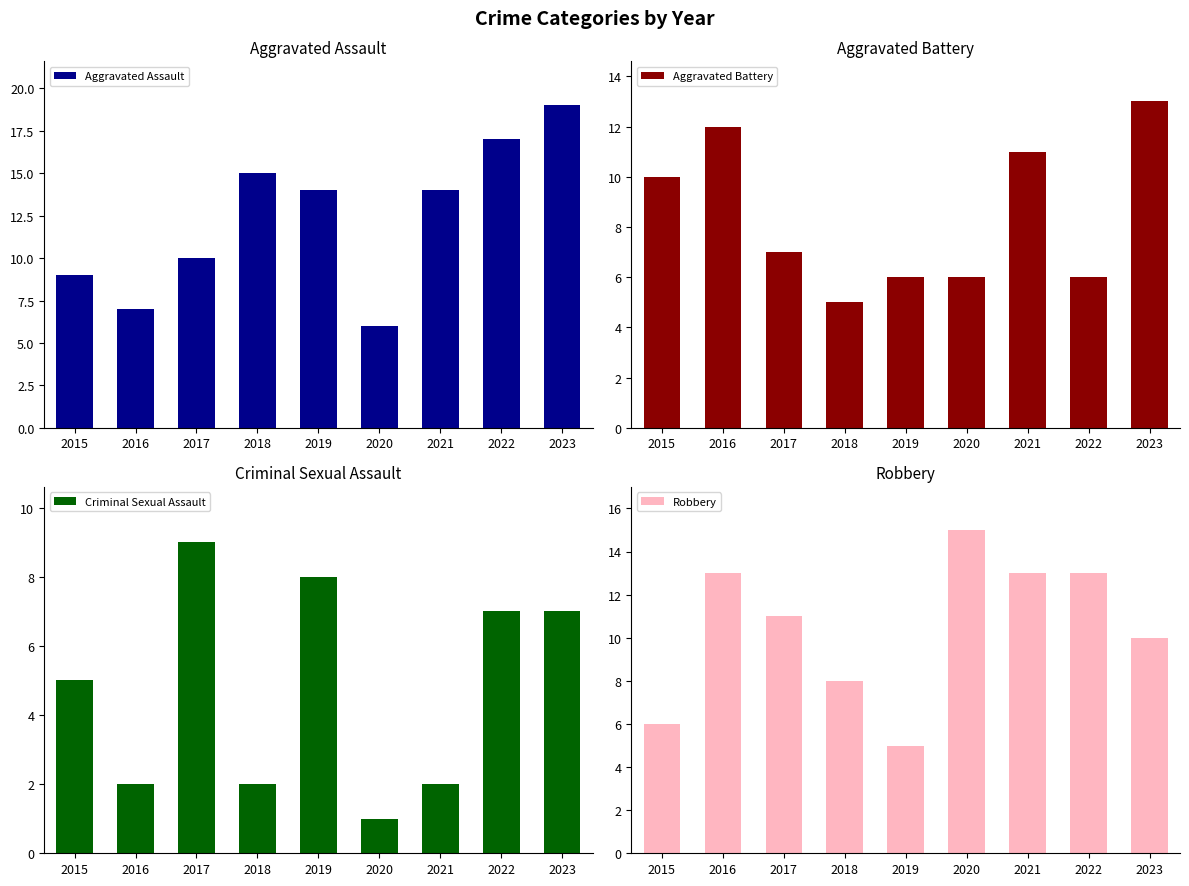

Rank the series by their average value, from lowest to highest.

Criminal Sexual Assault, Aggravated Battery, Robbery, Aggravated Assault